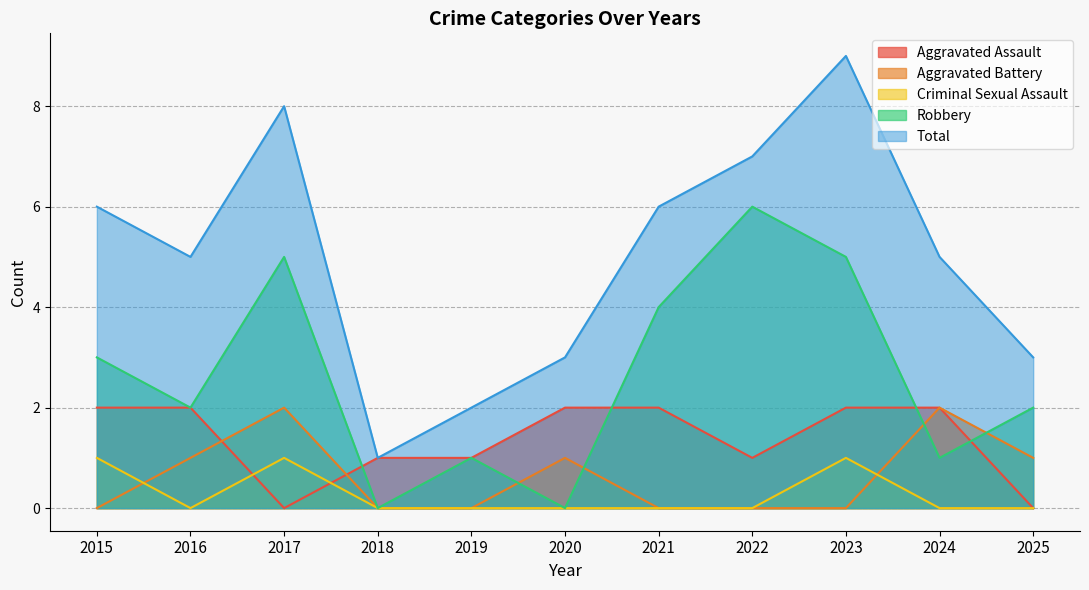

What is the value of the Total point at the 2nd from the left?

5